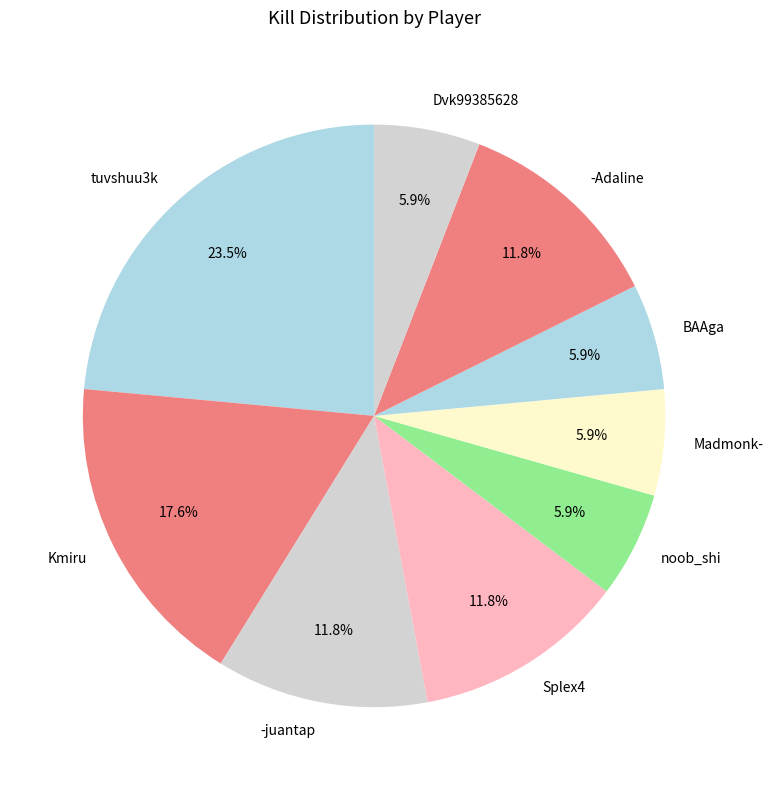

Does -Adaline account for over 50% of the chart?

No